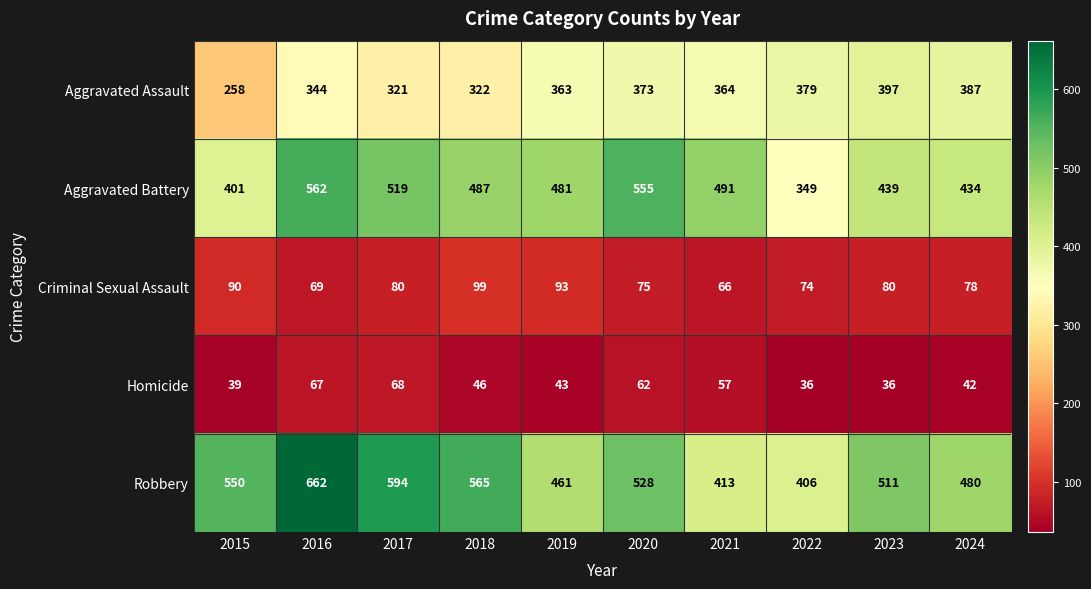

The Aggravated Assault series shows 504 at 2021. True or false?

False